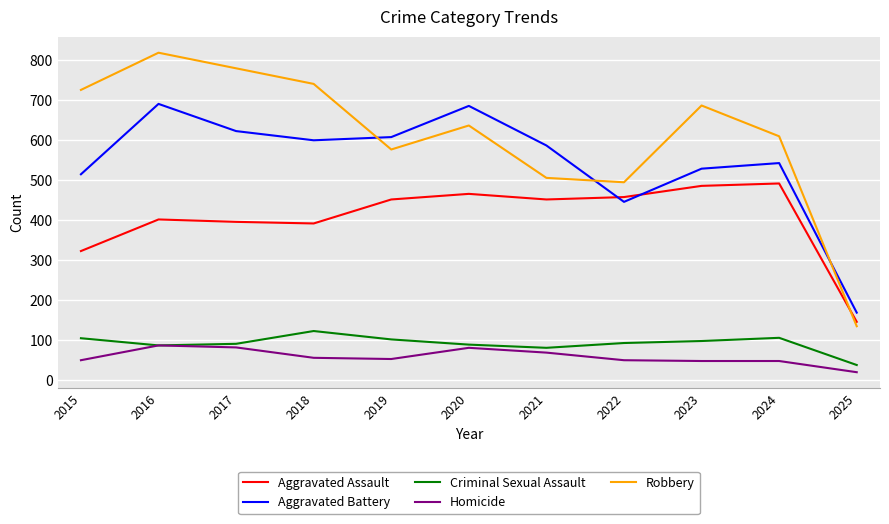

What is the total value across all series at 2019?

1792